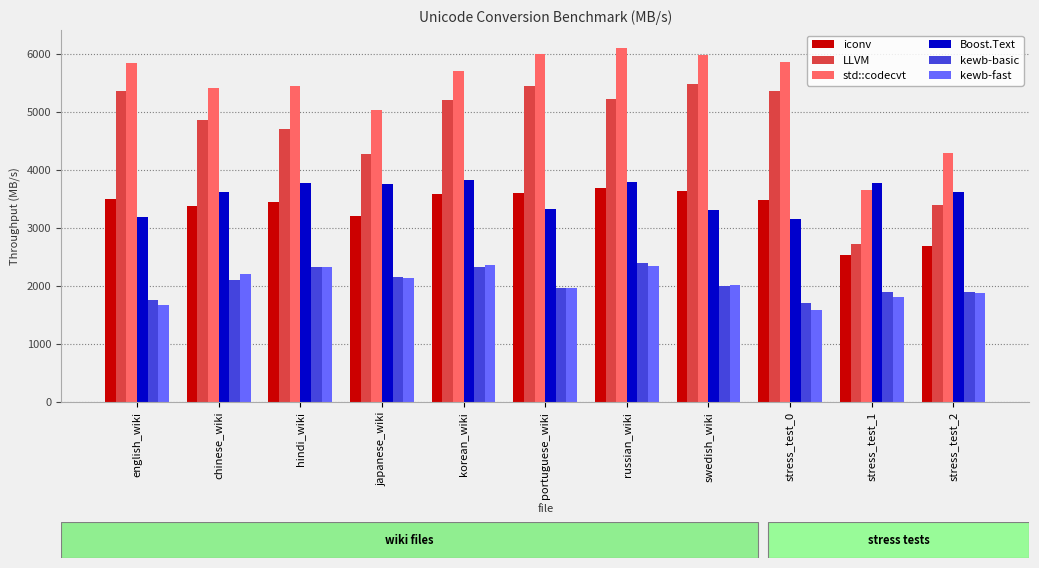

How many data points in kewb-basic are less than 1995?

5